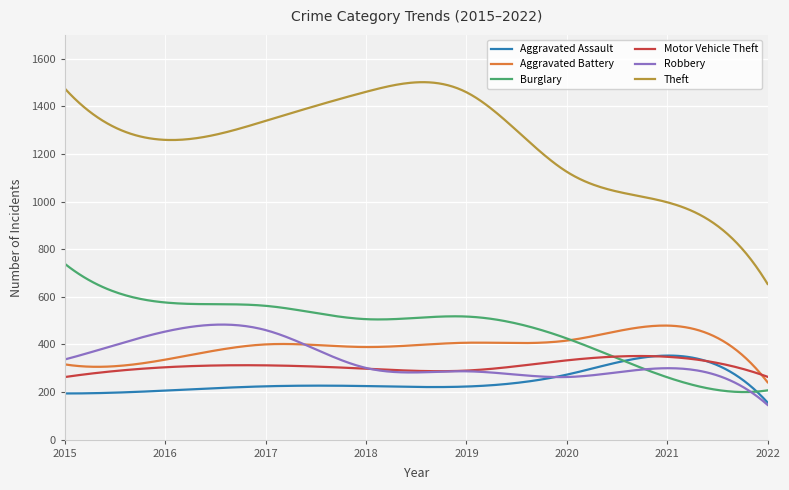

Which series has the largest range (max minus min)?

Theft